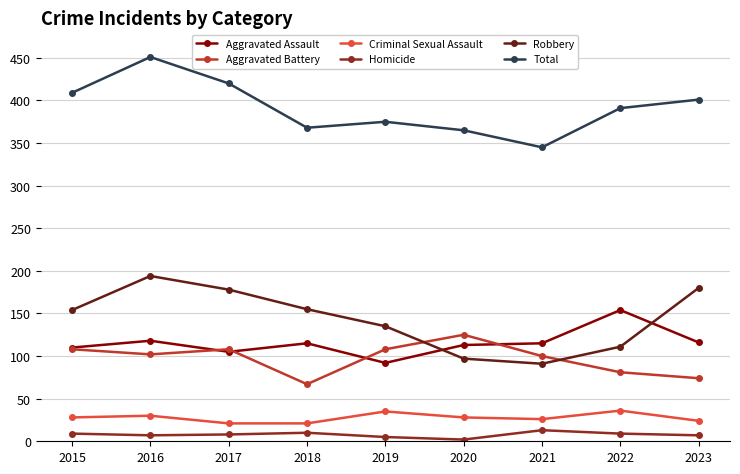

How many interior local peaks does the Total series have?

2